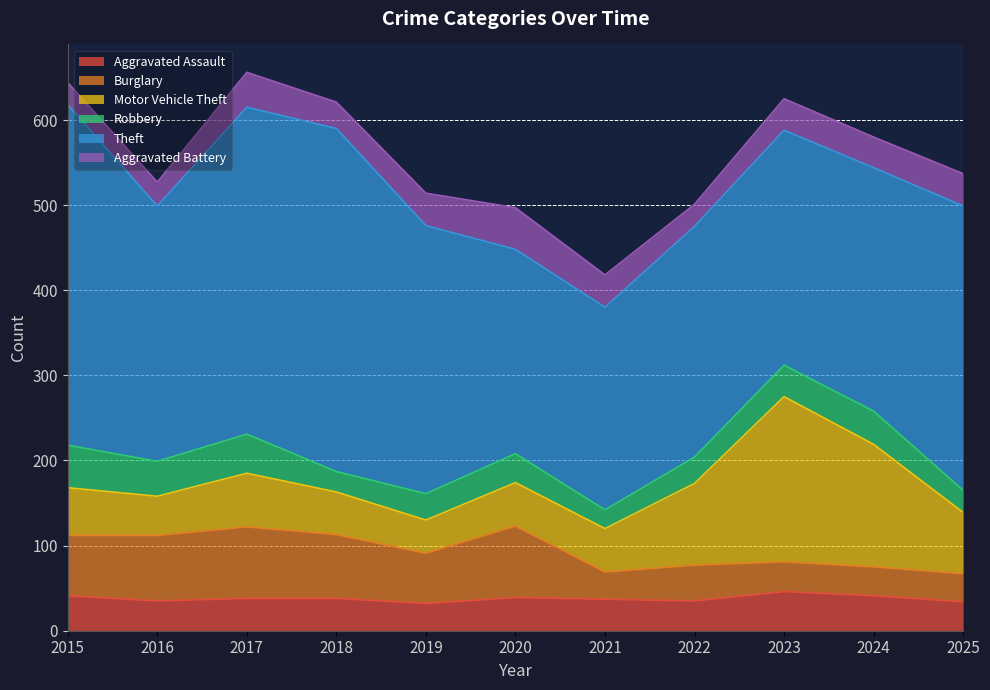

What is the smallest value displayed?

22